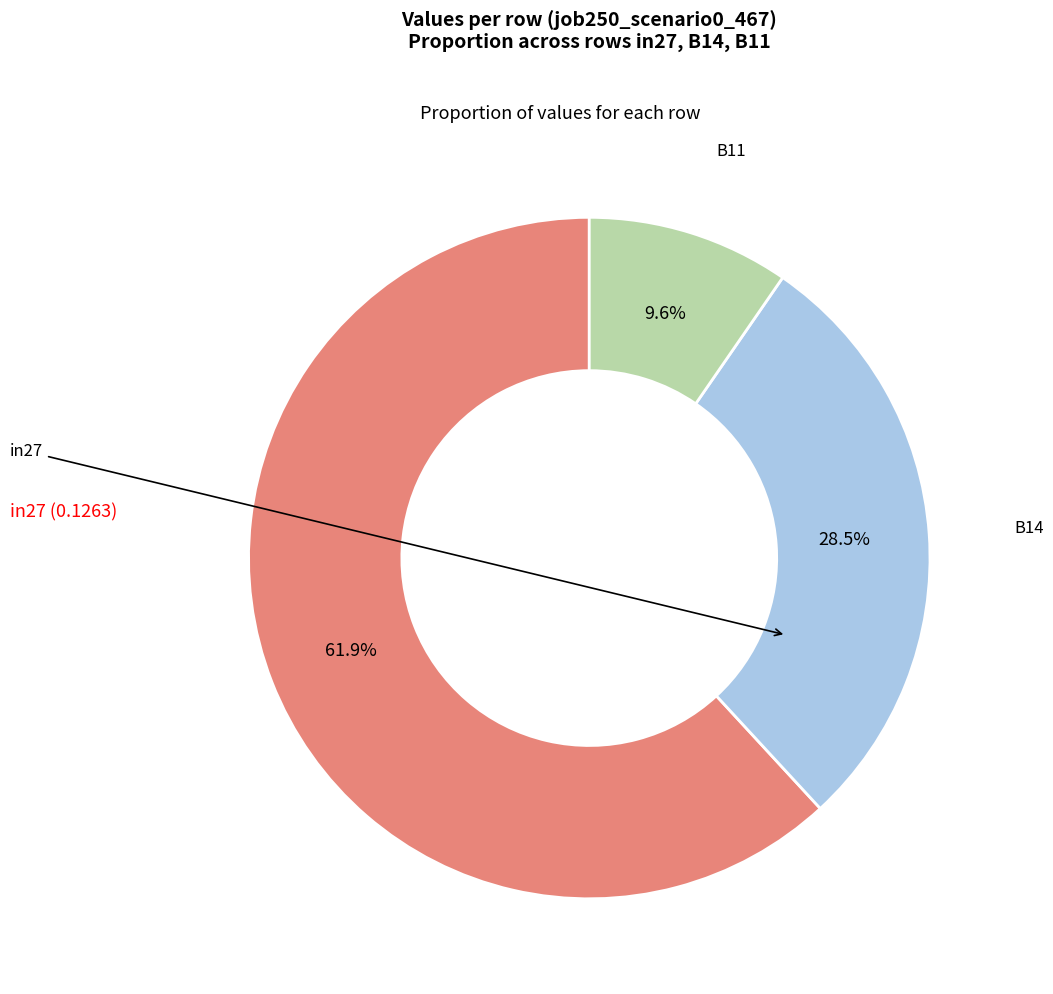

Is there any slice that represents more than half of the pie?

Yes